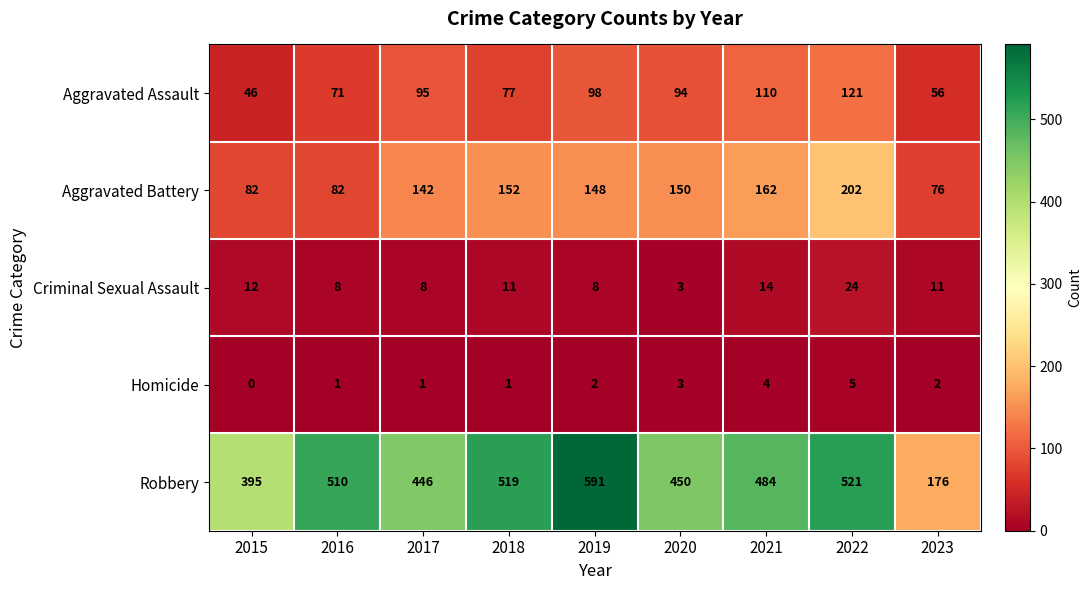

Read the Aggravated Battery value at 2021, to the nearest 50.

150